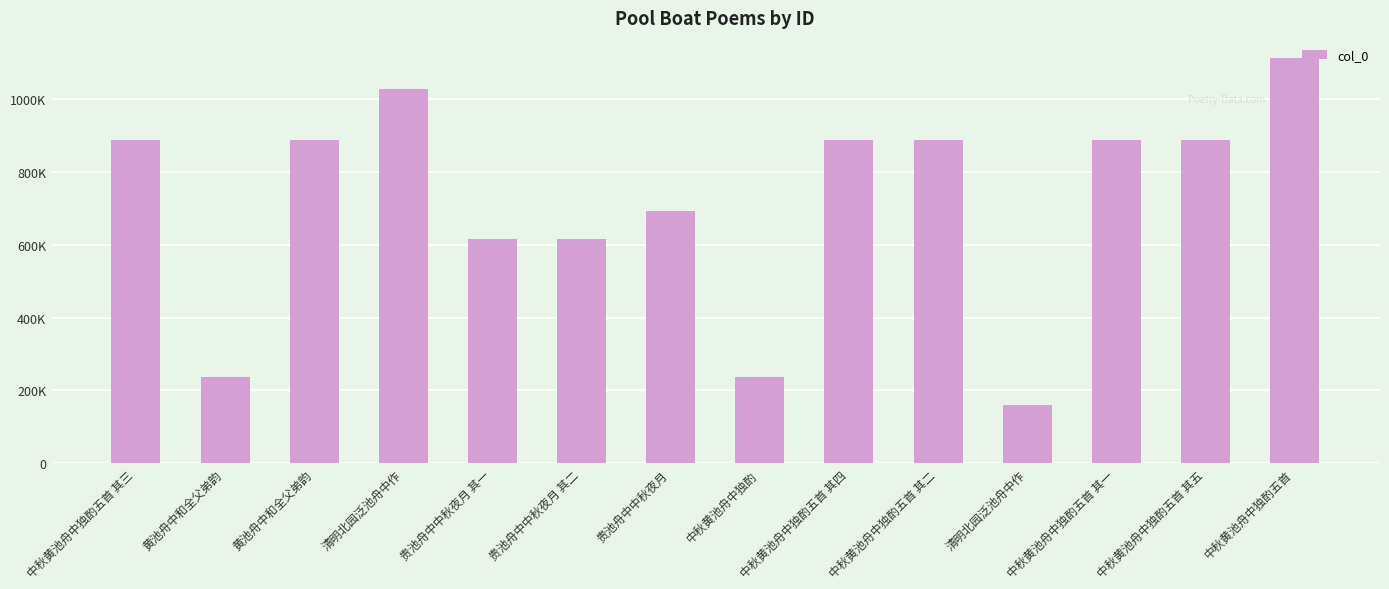

What is the label of the 13th bar from the right?

黄池舟中和全父弟韵